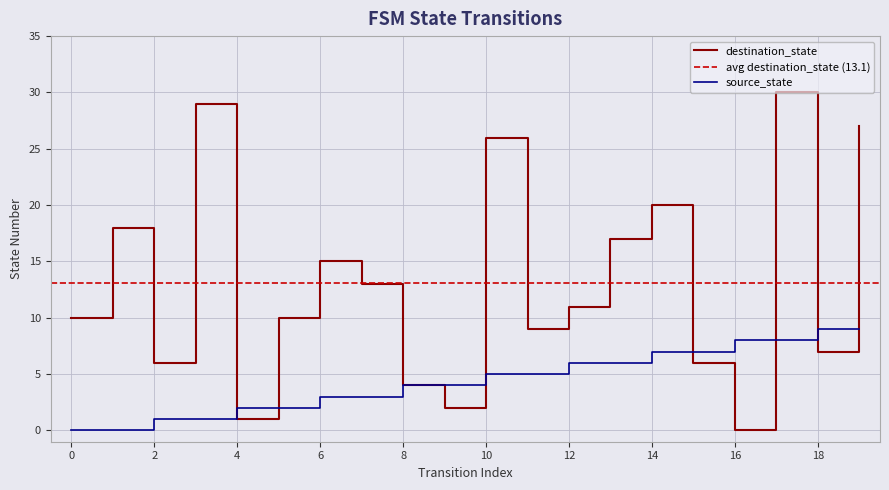

What is the difference between the maximum and second lowest values in the destination_state series?

29